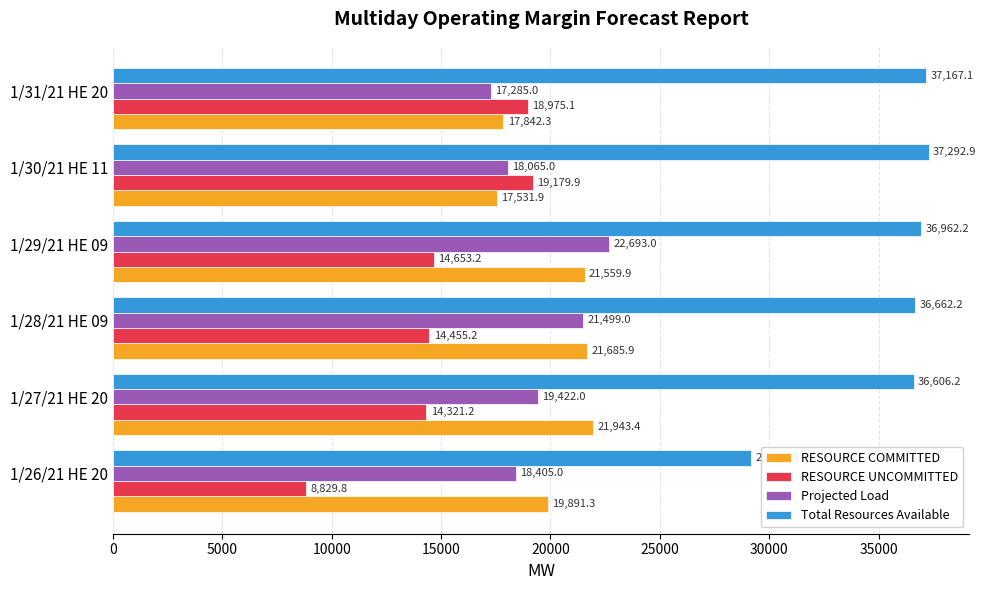

At how many categories does at least one series exceed 32138?

5